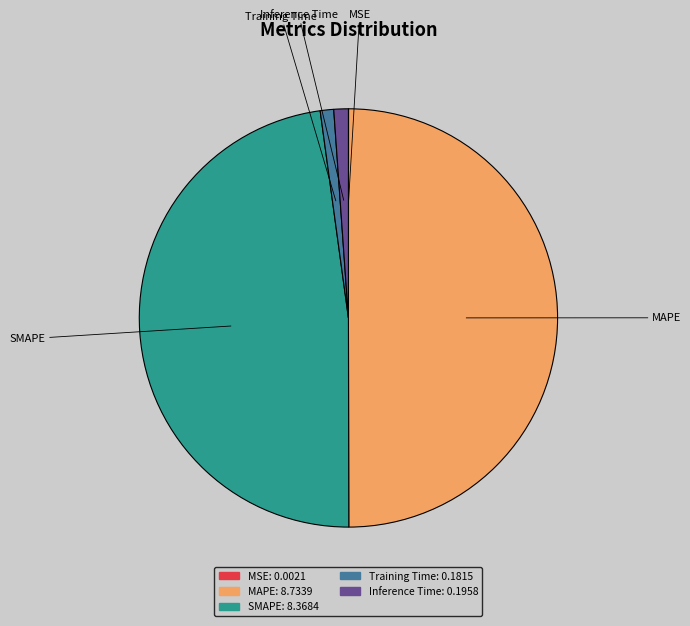

Do SMAPE and Training Time together represent more than half of the pie?

No